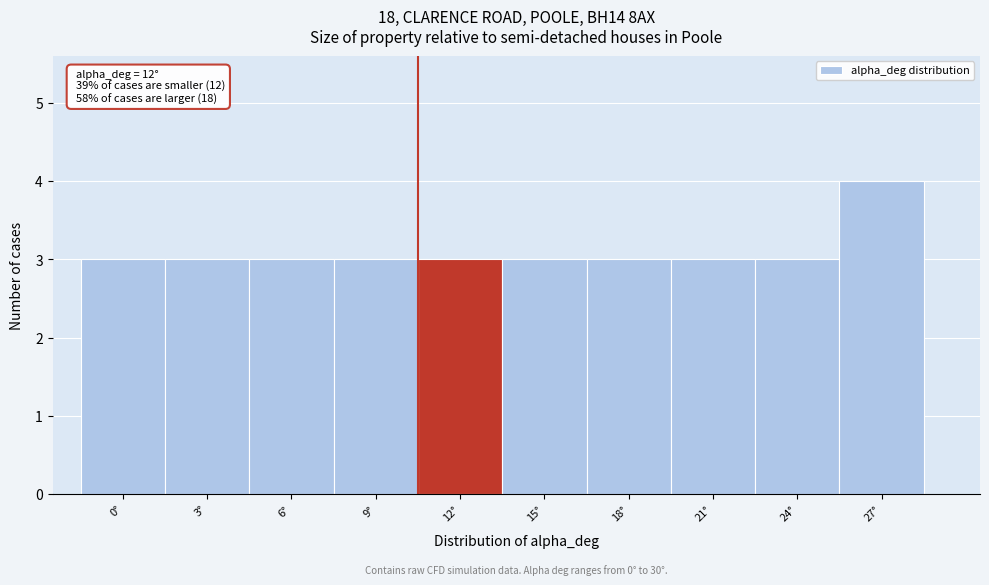

Reading left to right, extract all data points from this chart.

3	3	3	3	3	3	3	3	3	4